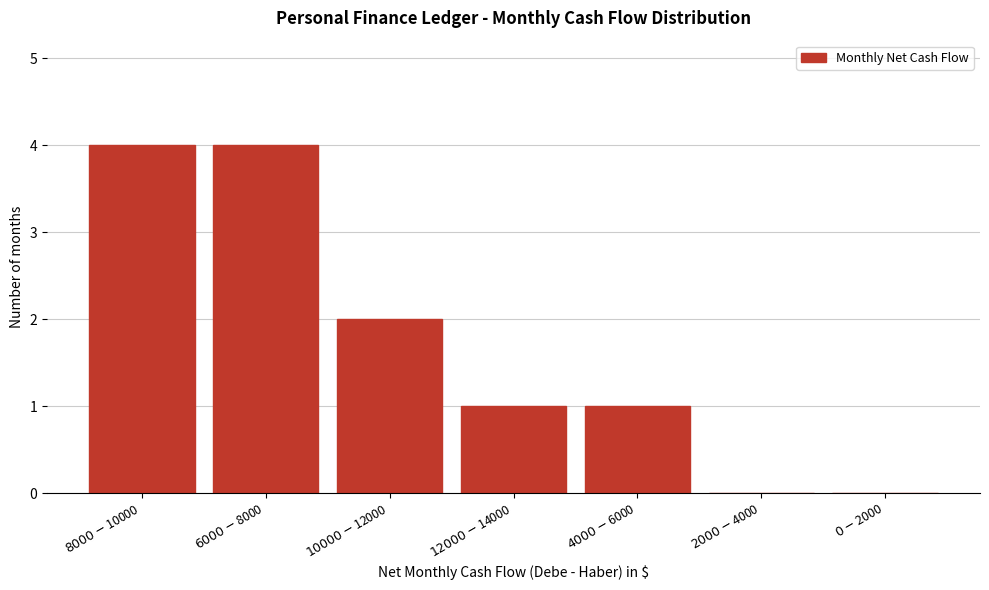

What is the sum of all values?

12